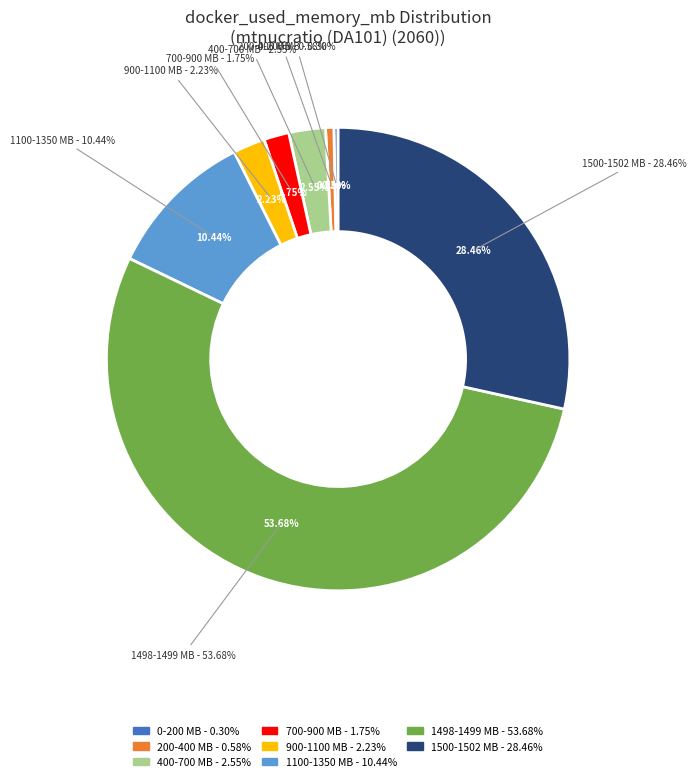

To the nearest percent, what percentage of the pie is 1141.9?

2%